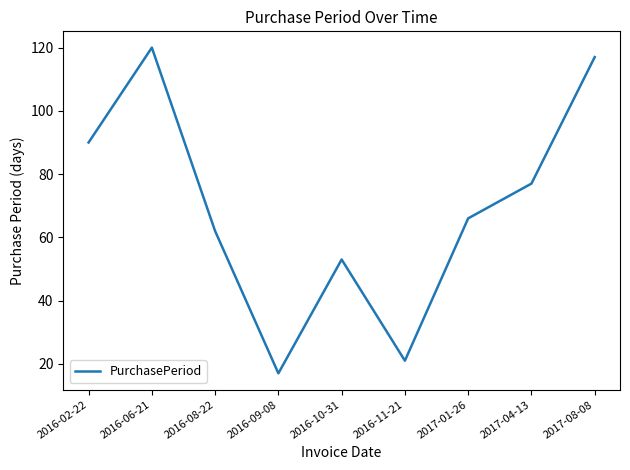

Between 2016-02-22 and 2016-08-22, which is larger?

2016-02-22